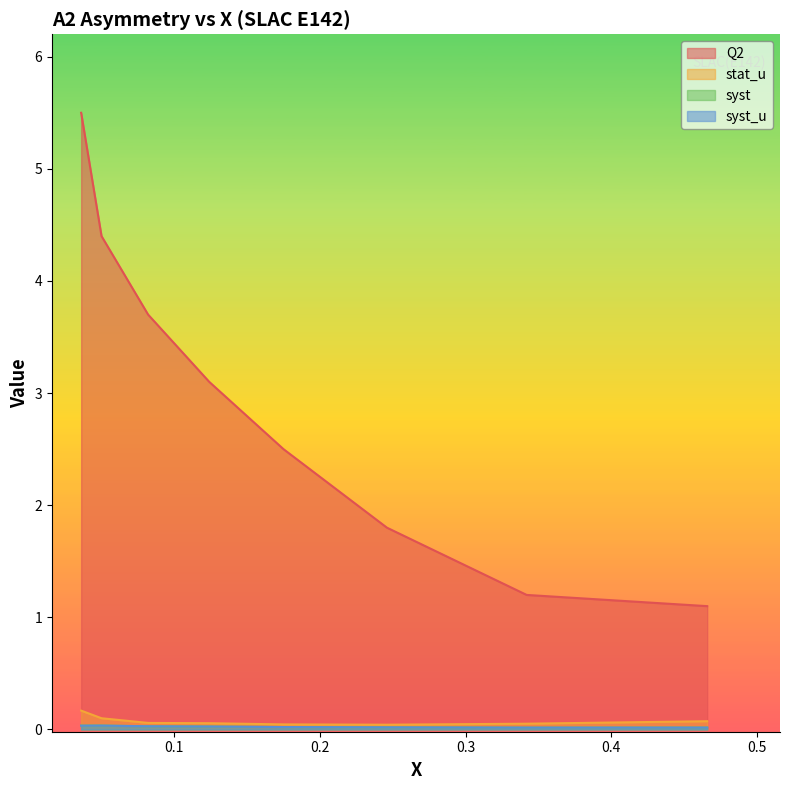

True or false: Q2 has a value of 2.0 at 0.05.

False